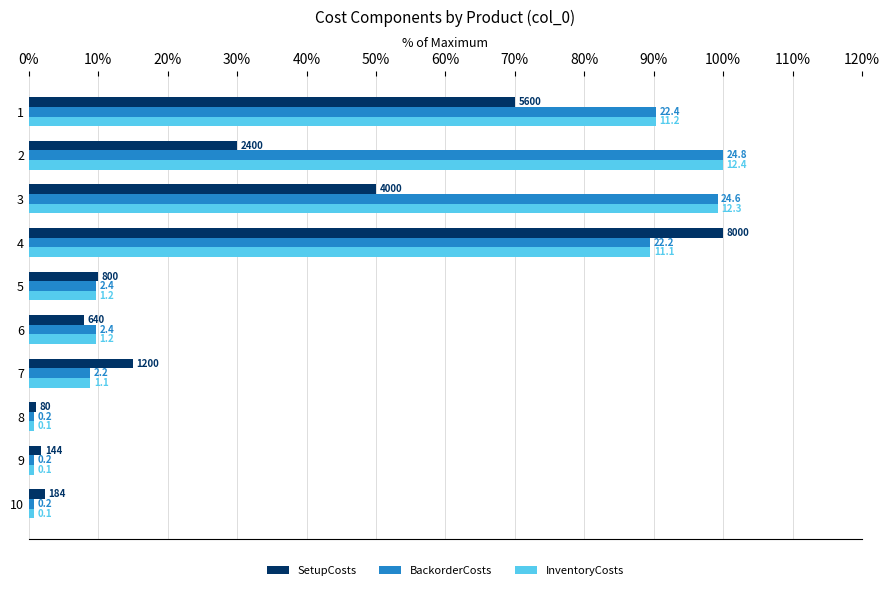

List the series in order of their peak value, highest first.

SetupCosts, BackorderCosts, InventoryCosts